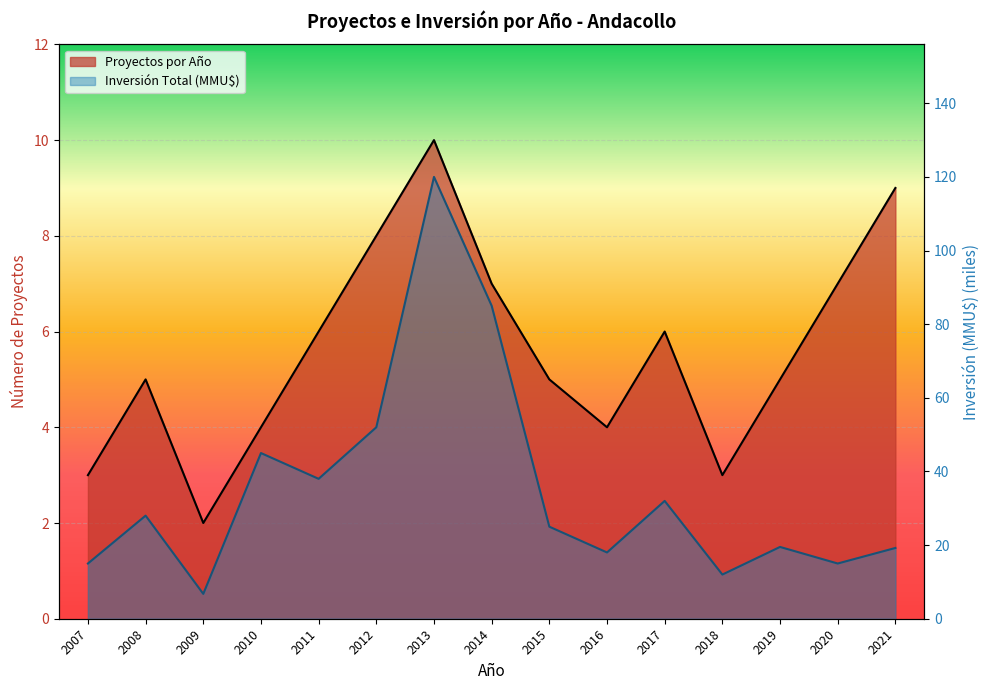

What is the greatest value displayed?

120.0